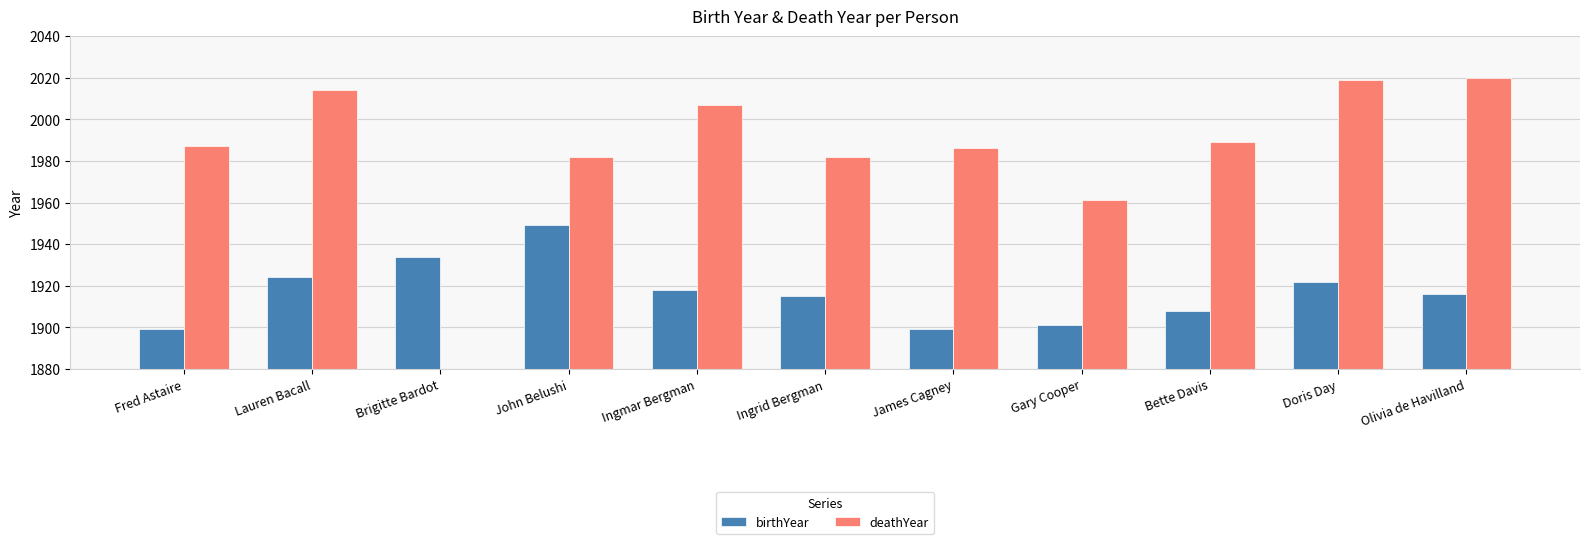

What is the label of the 5th bar from the left?

Ingmar Bergman